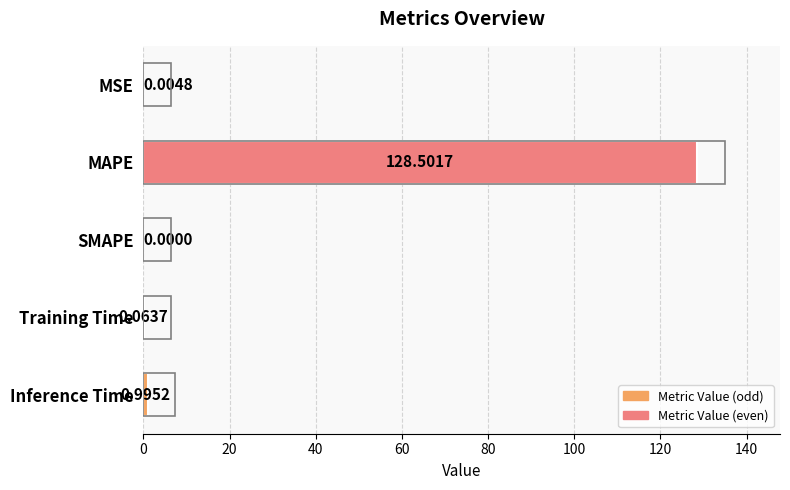

Which label corresponds to the largest value in the chart?

MAPE